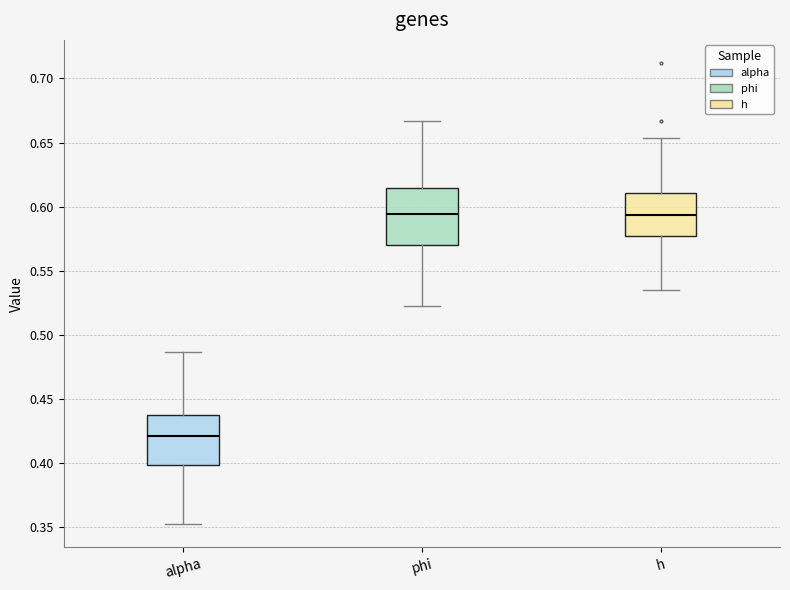

Reading left to right, transcribe this box plot: for each box, give where its median line is, the range the box spans, and where its two whiskers end, as read against the y-axis. The values are not printed on the chart, so give them approximately, as read against the axis.

alpha: median 0.420, box 0.400 to 0.435, whiskers 0.350 to 0.485
phi: median 0.595, box 0.570 to 0.615, whiskers 0.520 to 0.665
h: median 0.595, box 0.575 to 0.610, whiskers 0.535 to 0.655